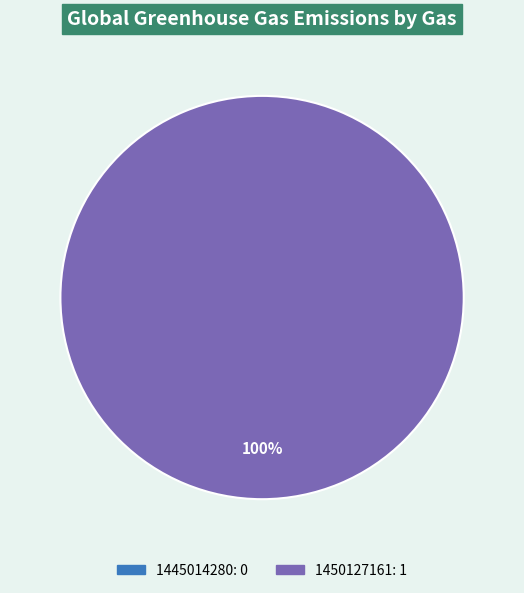

What is the change in value from 1445014280 to 1450127161?

+1